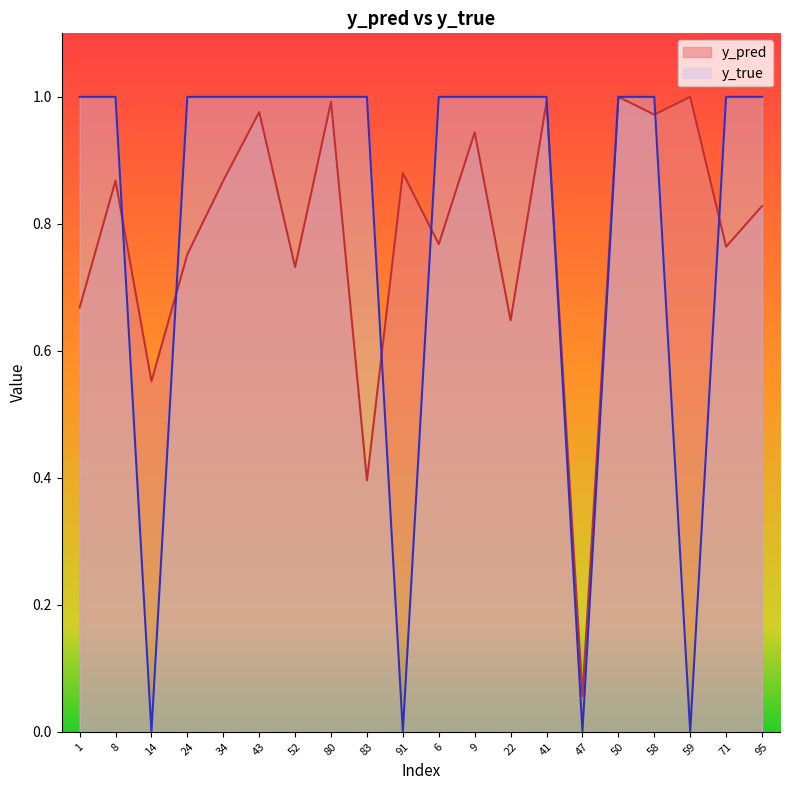

What is the difference between the maximum and minimum values in the y_pred series?

0.9